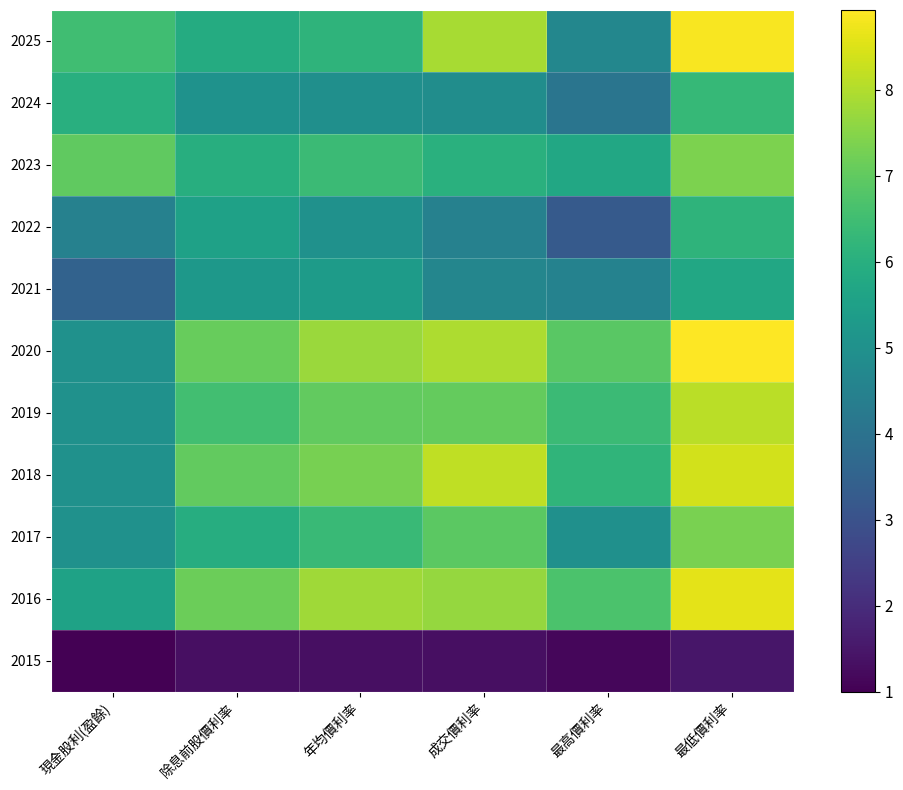

How many series are shown in this chart?

11